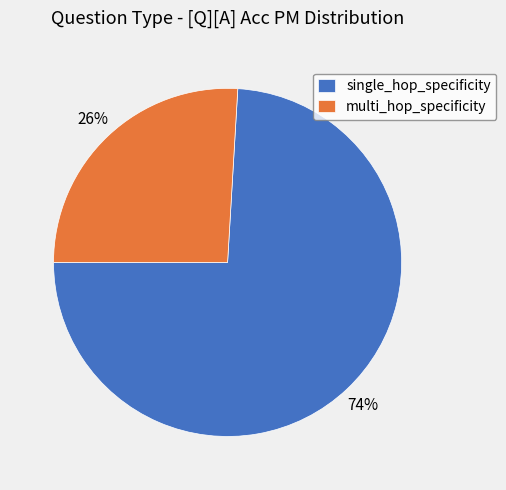

Between multi_hop_specificity and single_hop_specificity, which is larger?

single_hop_specificity